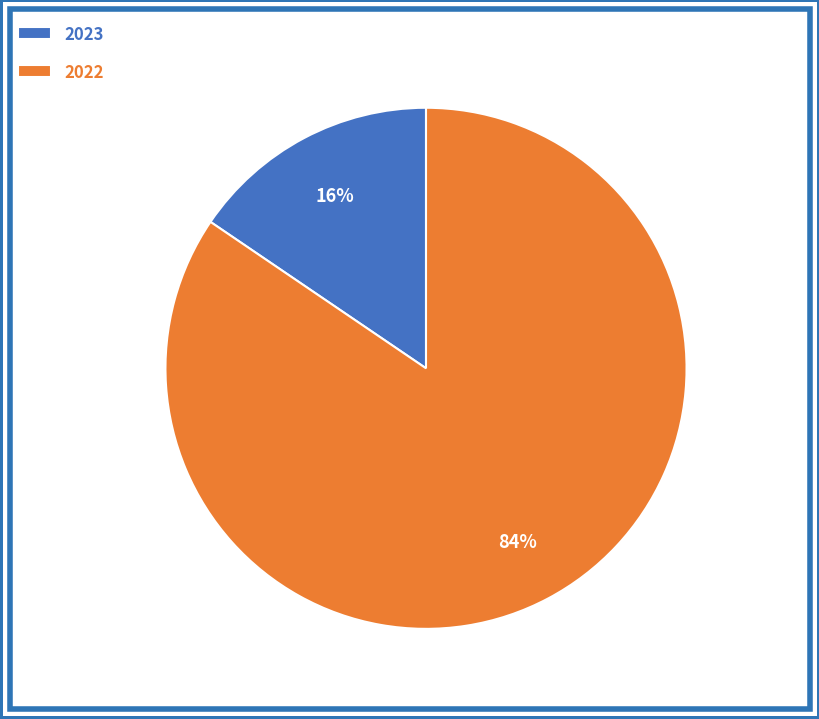

To the nearest percent, what is the combined percentage of 2022 and 2023?

100%